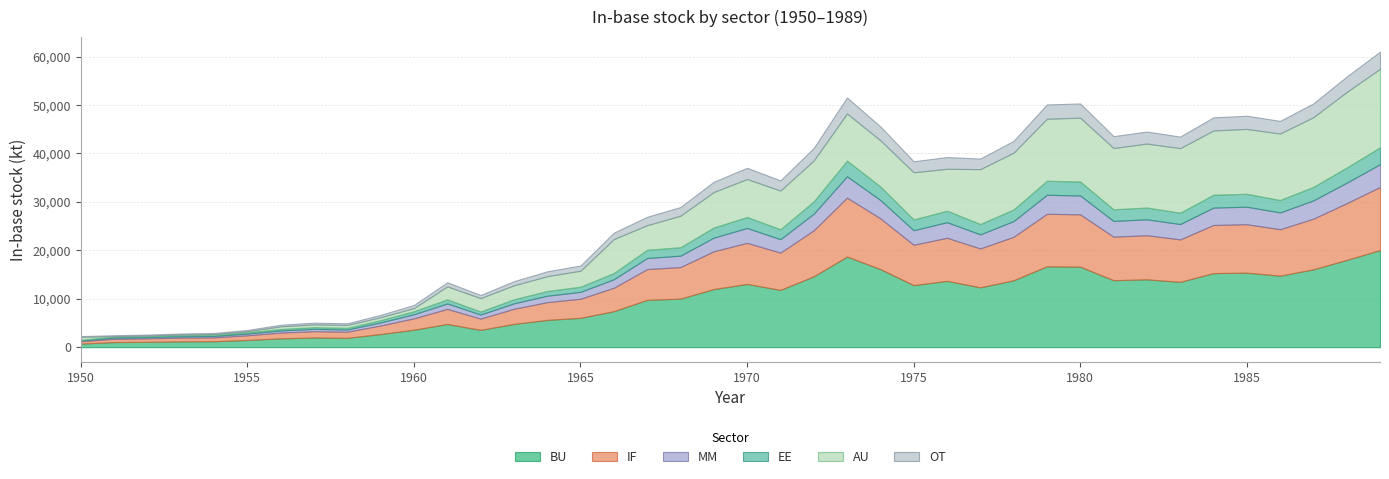

Rank the series by their maximum value, from lowest to highest.

in_base_EE, in_base_OT, in_base_MM, in_base_IF, in_base_AU, in_base_BU